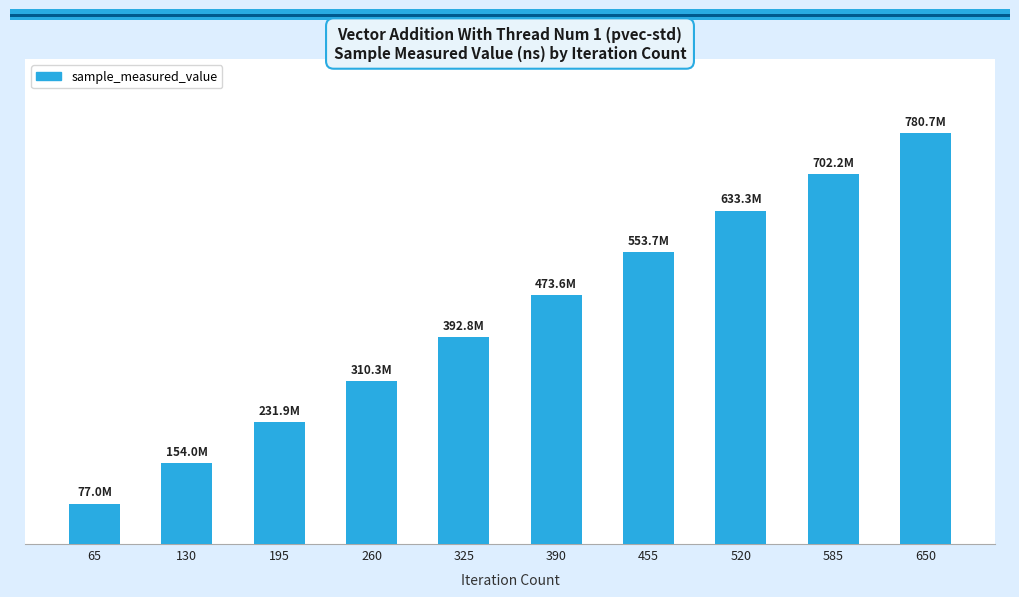

Read the value at 520.

633265116